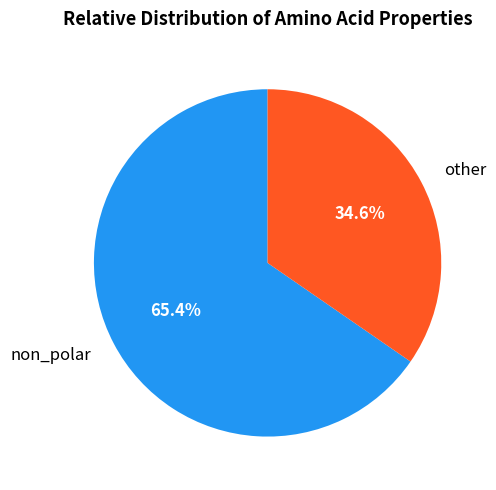

What percentage is NOT represented by non_polar?

34.6%